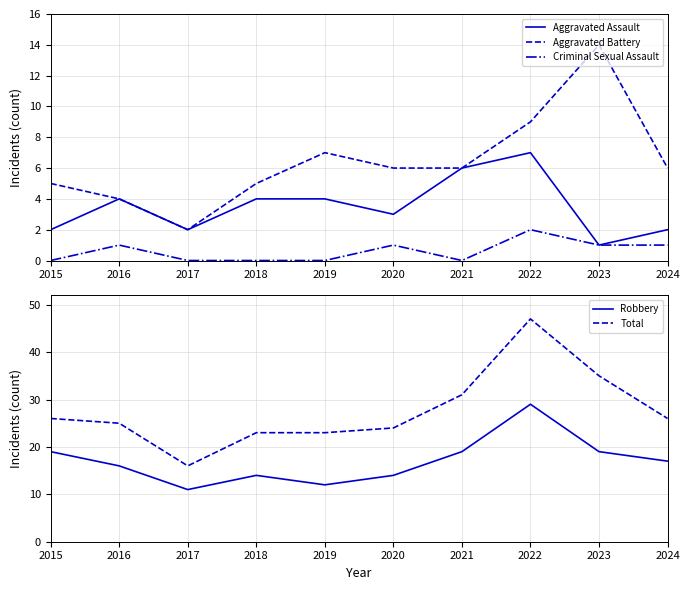

What is the highest value of the Robbery series?

29